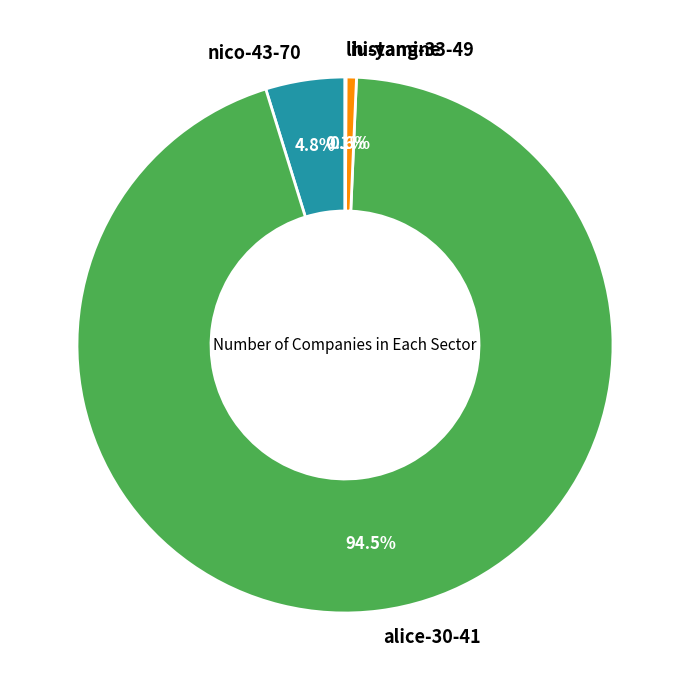

Which category has the biggest portion of the pie?

alice-30-41